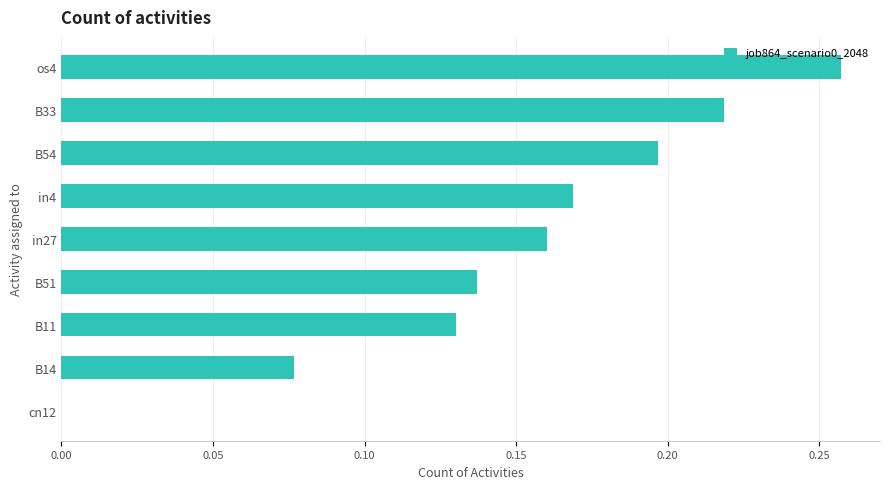

What is the sum of all values?

1.3